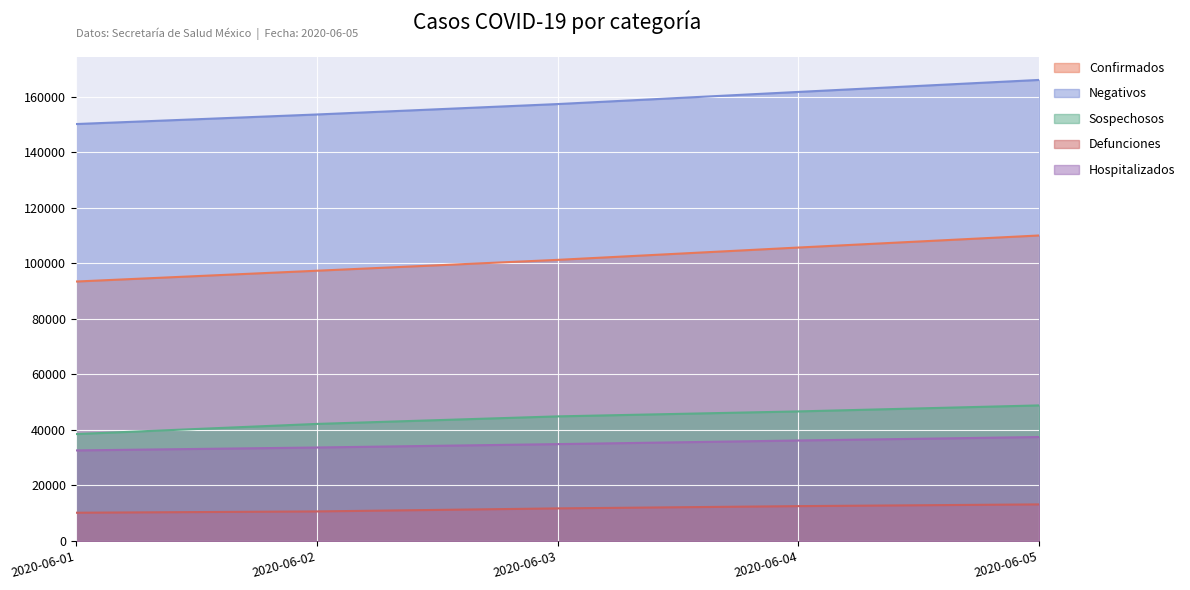

Which has a higher value, 2020-06-02 or 2020-06-03?

2020-06-03